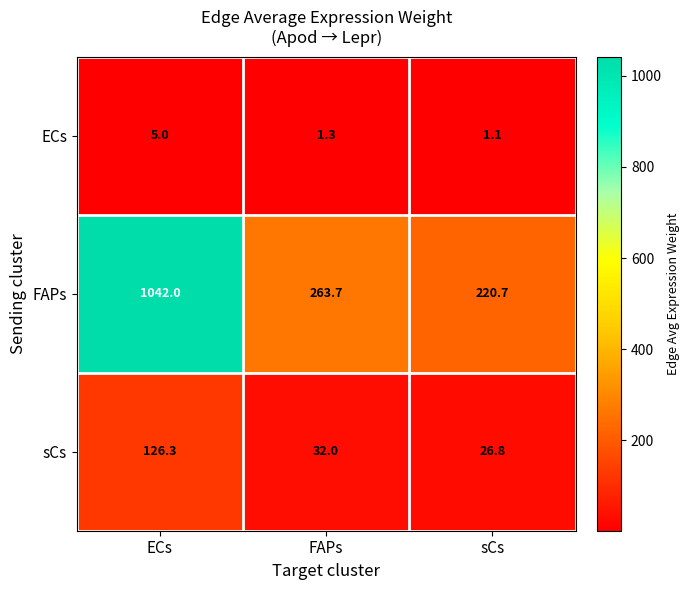

Which series has the largest range (max minus min)?

FAPs